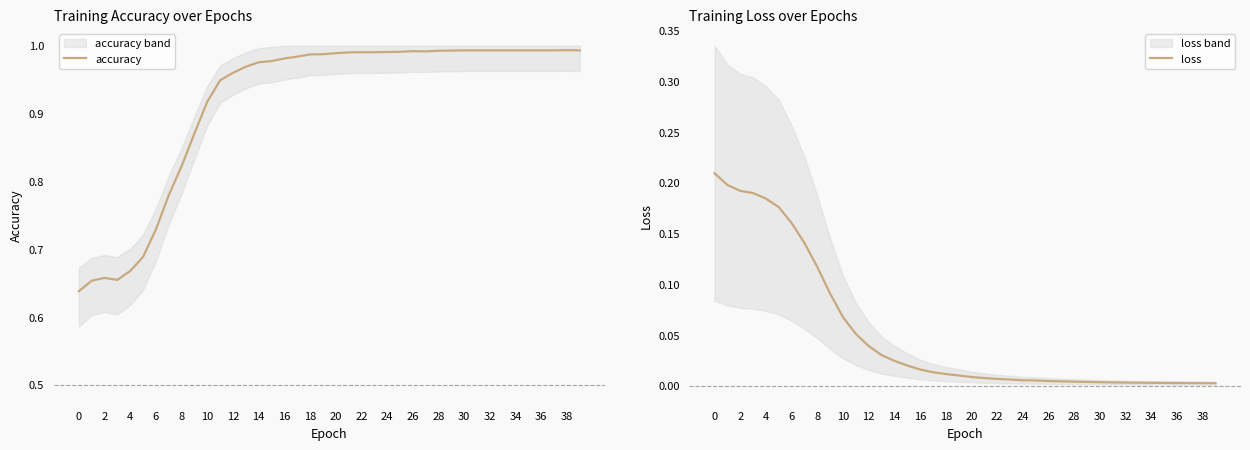

At which category does the chart reach its peak across all series?

38